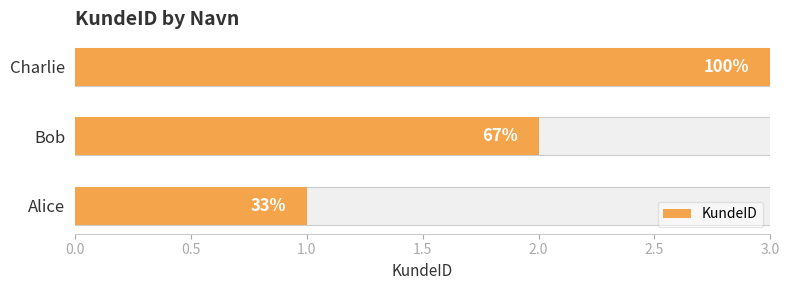

What position from the left is Alice?

1